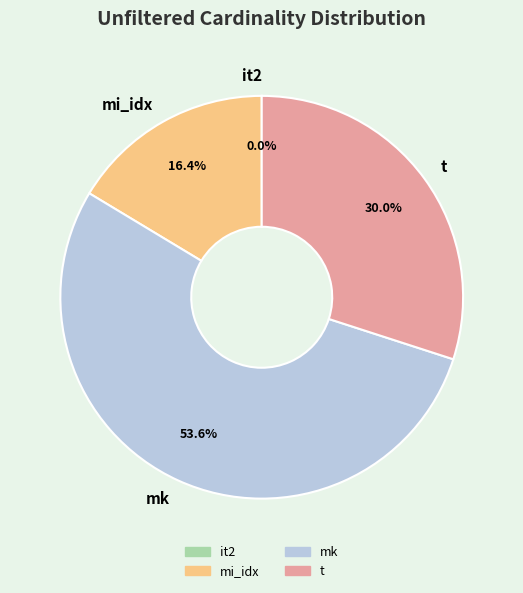

Do t and mk together represent more than half of the pie?

Yes